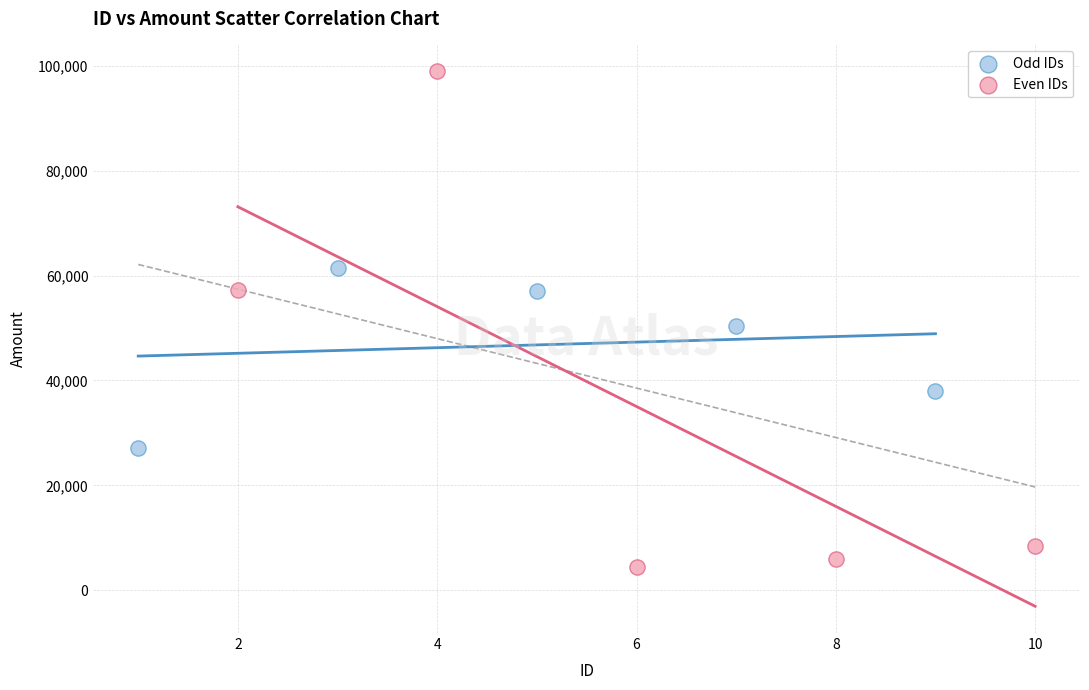

Which series contains the lowest Y value?

Even IDs